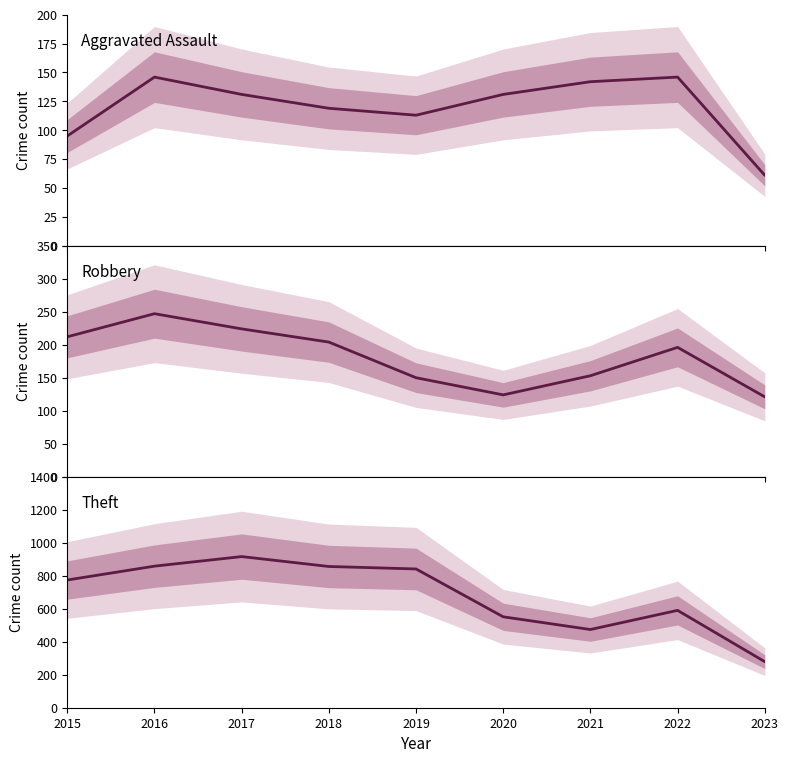

Is the value of Robbery at 2017 greater than the value of Theft at 2022?

No